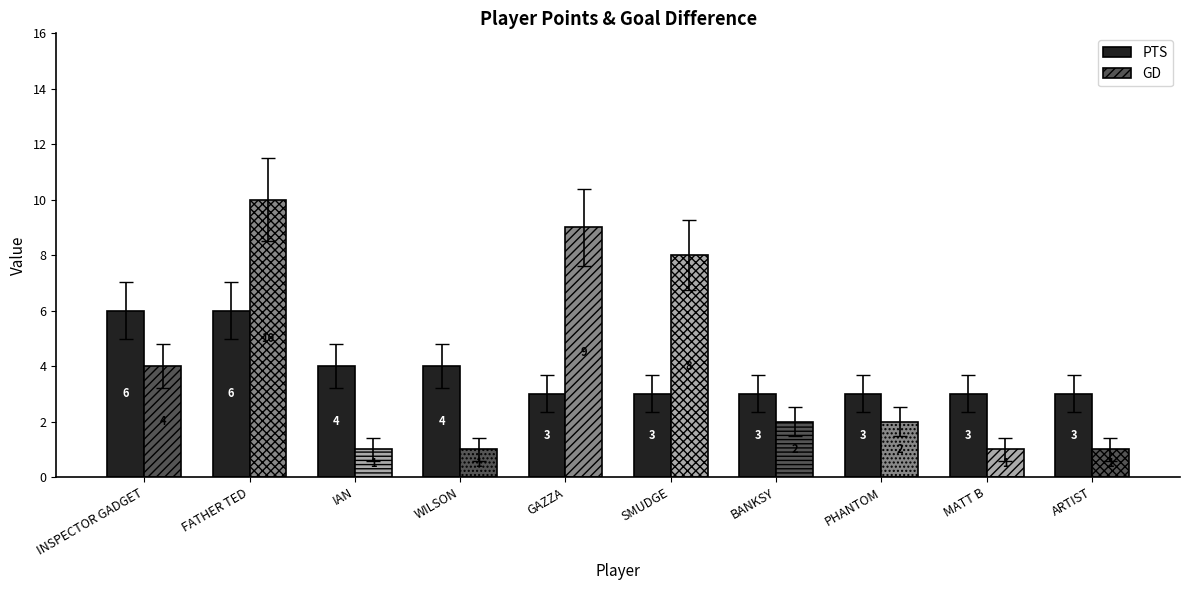

Which series has the largest range (max minus min)?

GD